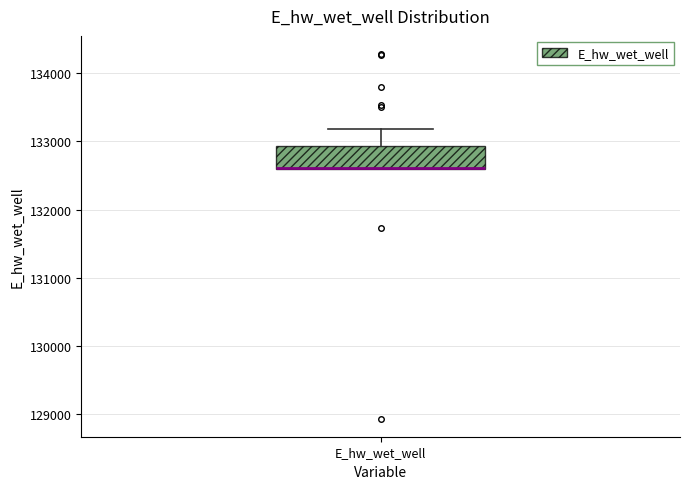

Read this box plot against the y-axis: the position of the median line, the range covered by the box, and the ends of both whiskers. The values are not printed on the chart, so give them approximately, as read against the axis.

median 132600 (drawn on the box's lower edge), box 132600 to 132900, whiskers 132600 to 133200